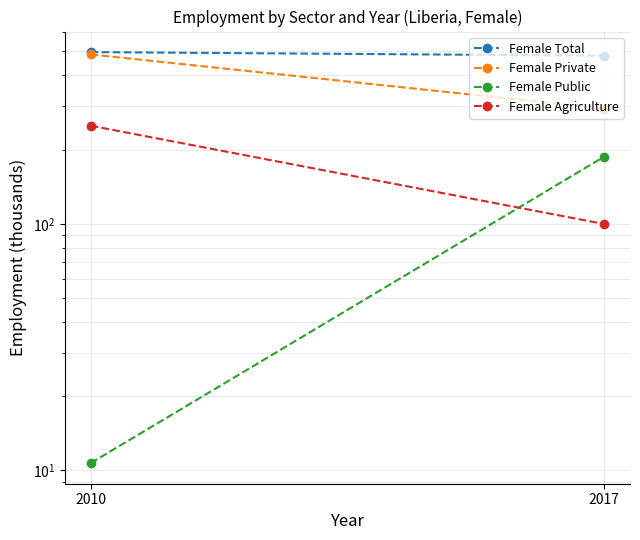

What is the average value of the Female Agriculture series?

174.9